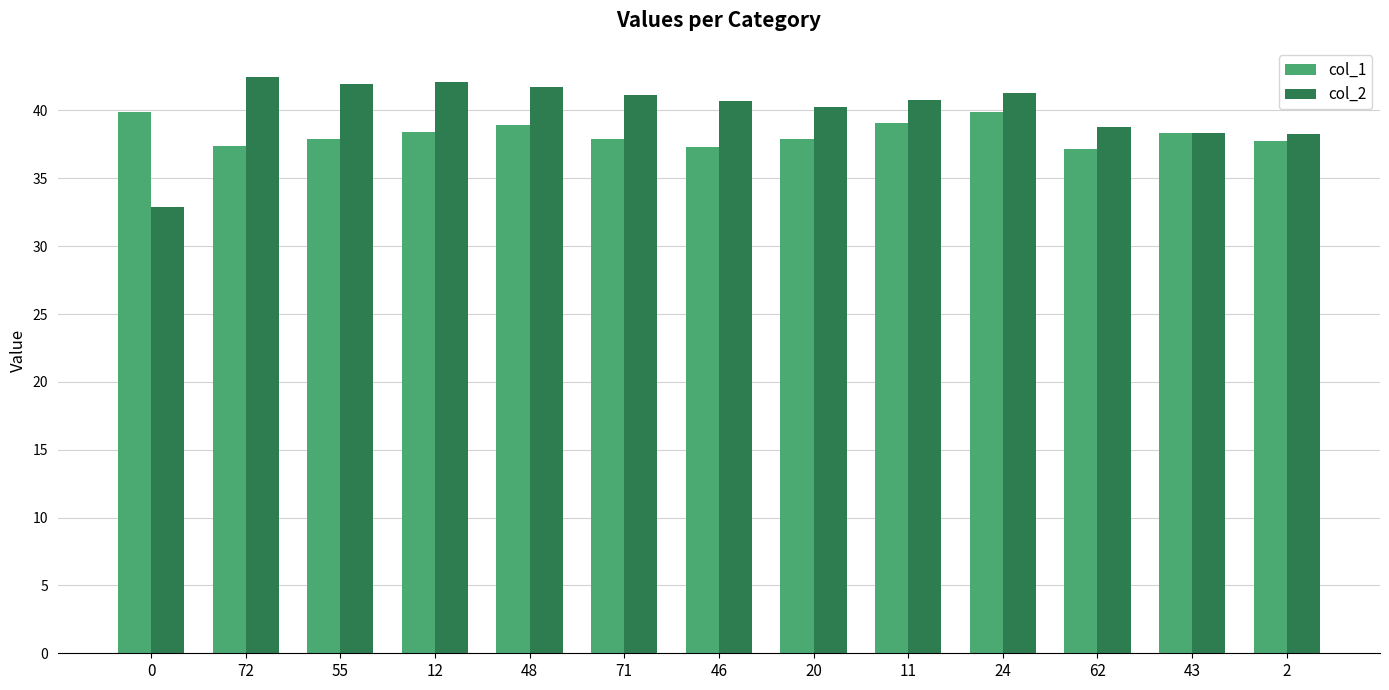

At which label does col_2 reach its peak?

72